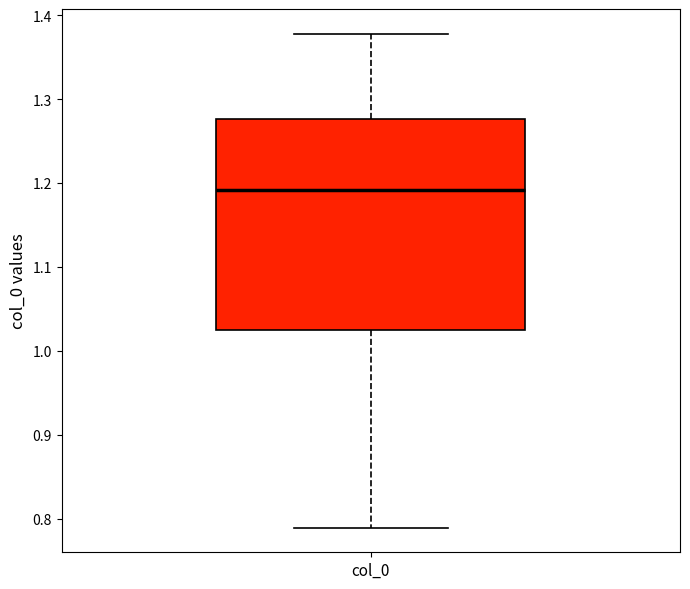

Transcribe this box plot: give where the median line is, the range the box spans, and where the two whiskers end, as read against the y-axis. The values are not printed on the chart, so give them approximately, as read against the axis.

median 1.19, box 1.02 to 1.28, whiskers 0.79 to 1.38